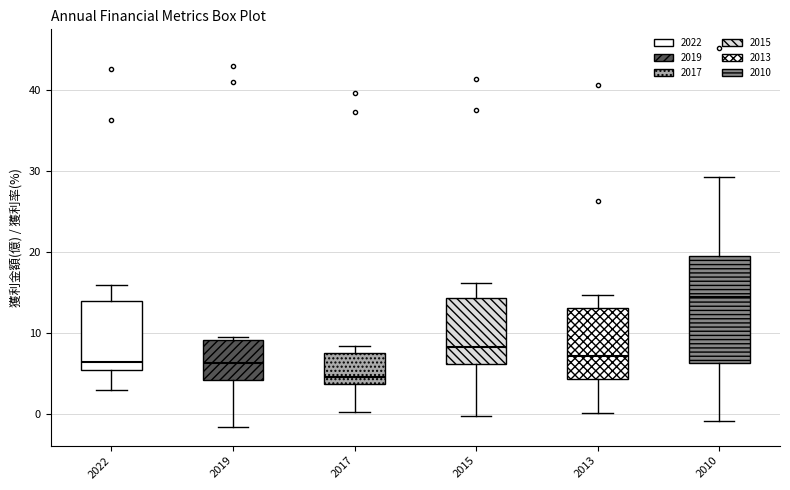

Which box has the lowest median line?

2017